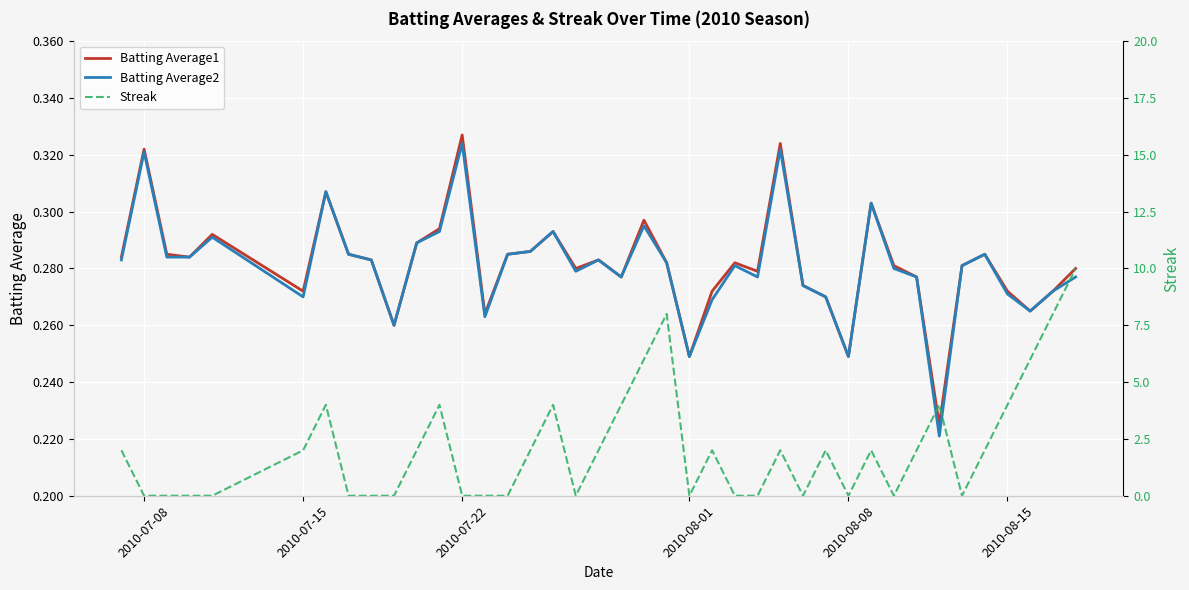

The value of Batting Average1 at 2010-07-22 is 0.3. True or false?

True